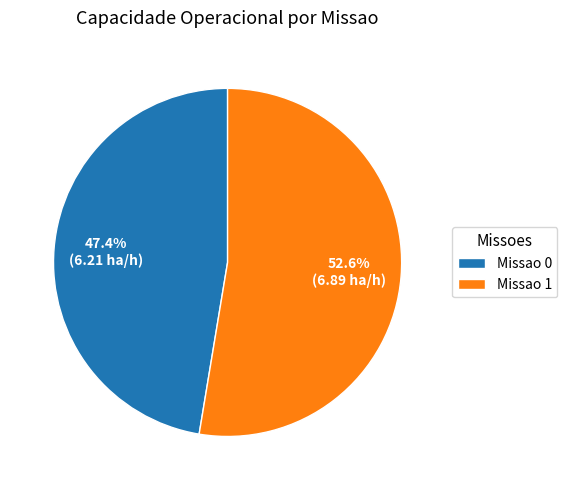

What is the largest slice in the pie chart?

Missao 1